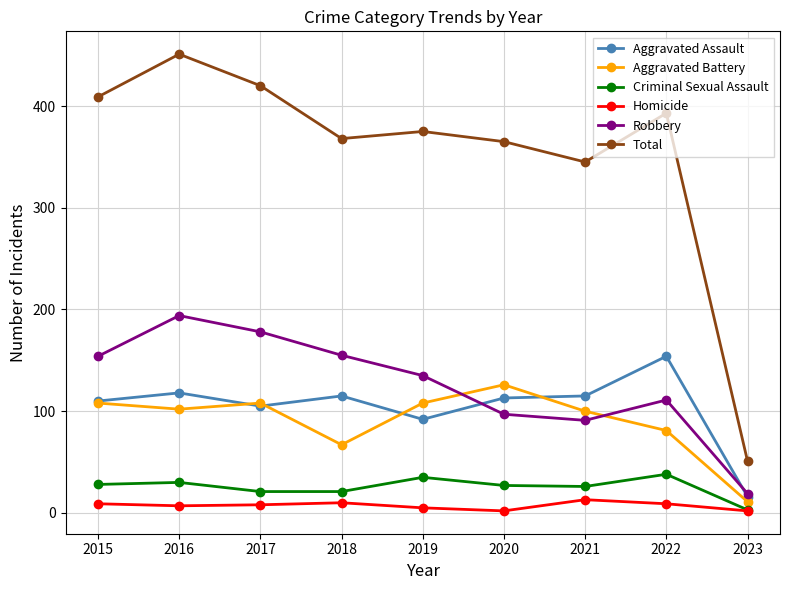

True or false: Aggravated Battery and Total intersect in this chart.

False